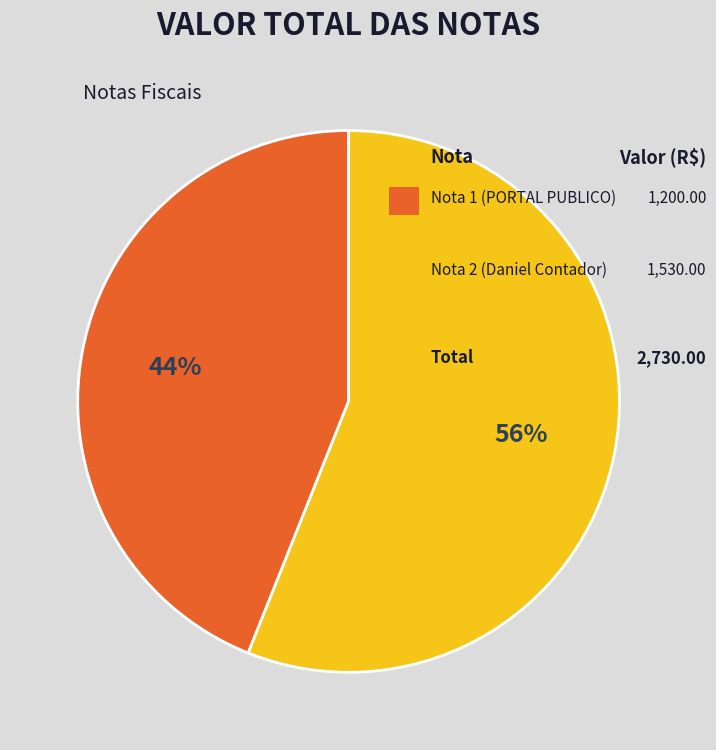

To the nearest percent, what is the average slice percentage?

50%